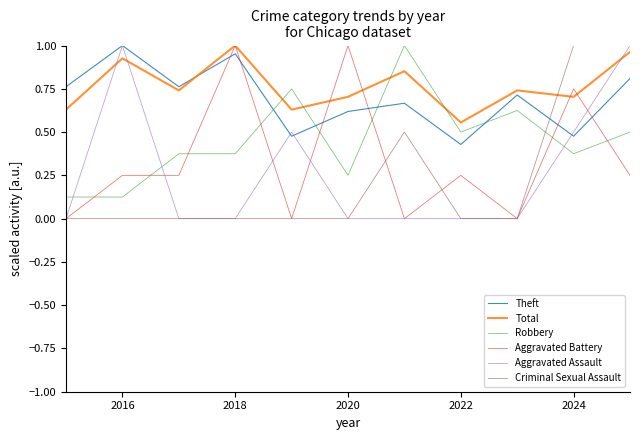

True or false: Total and Criminal Sexual Assault cross at least once.

True